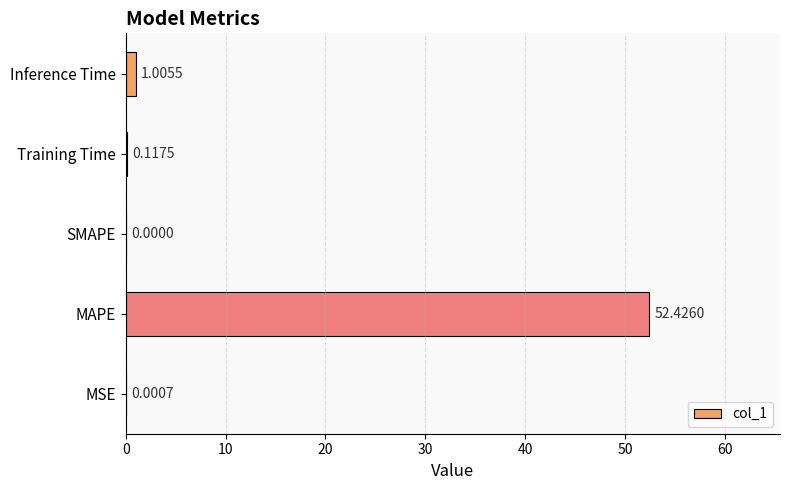

Which has a higher value, MAPE or Inference Time?

MAPE